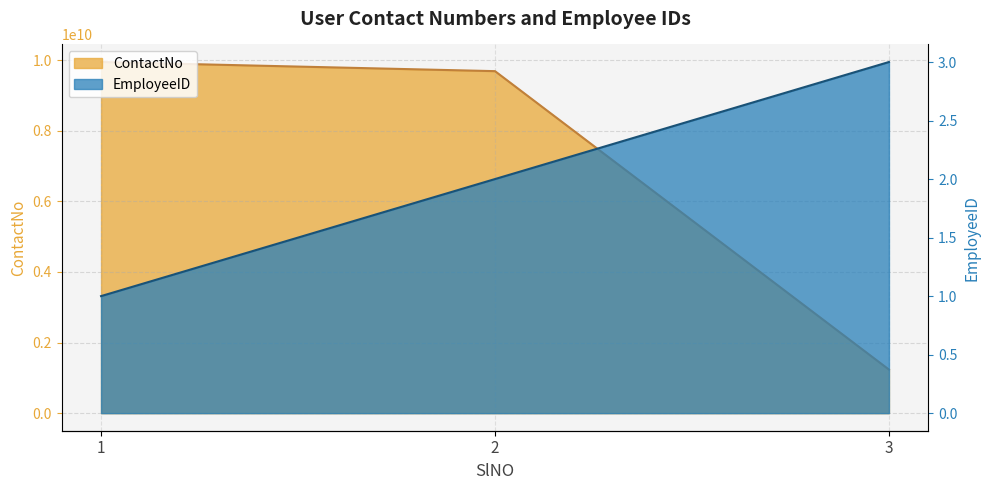

Which has a higher value, 3 or 1?

1